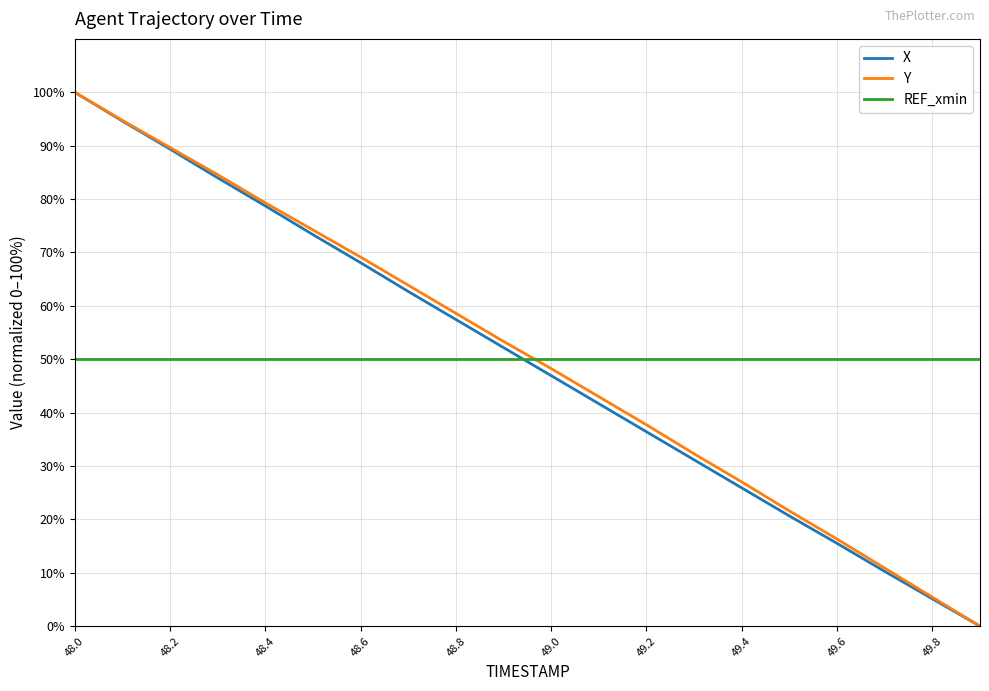

What is the maximum value shown in the chart?

100.0